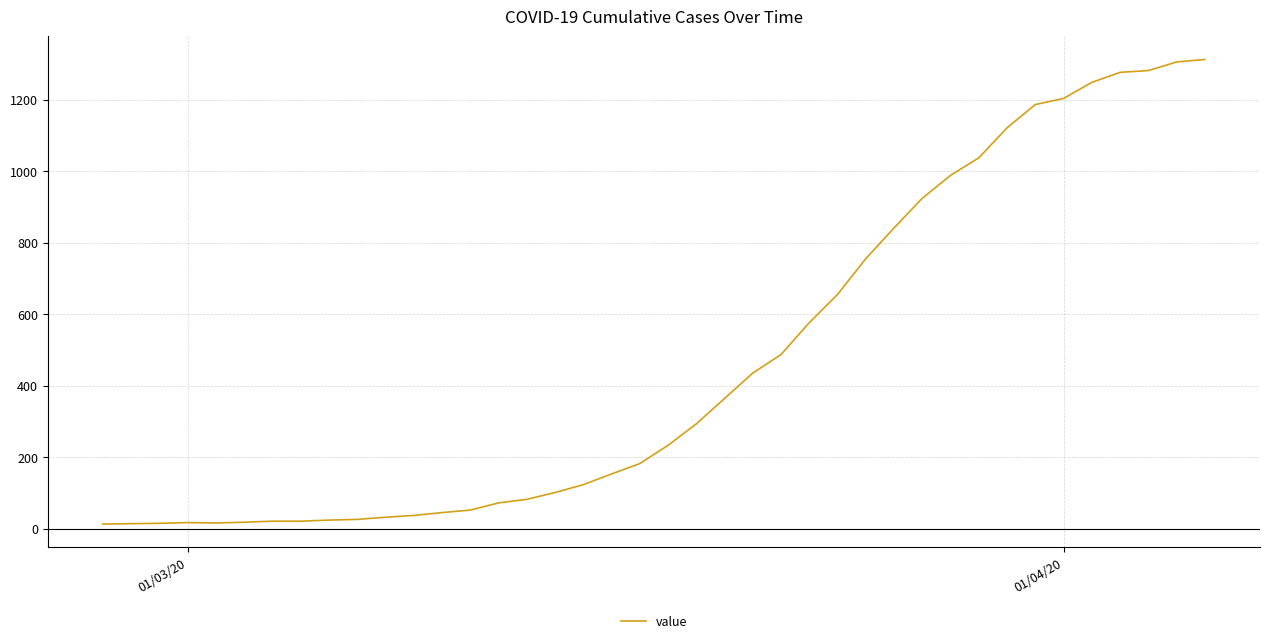

What is the smallest value displayed?

13